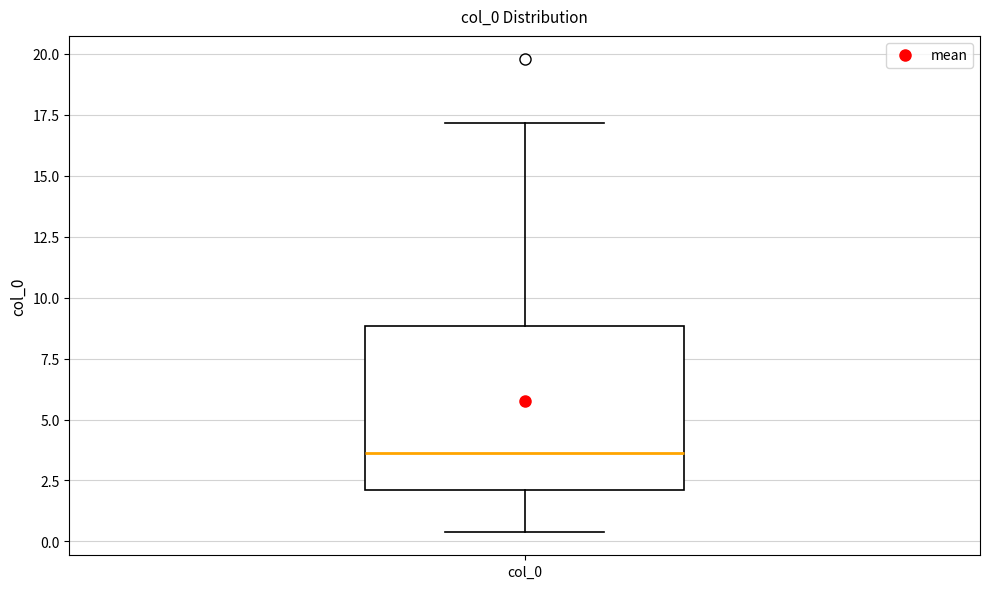

Read this box plot against the y-axis: the position of the median line, the range covered by the box, and the ends of both whiskers. The values are not printed on the chart, so give them approximately, as read against the axis.

median 3.5, box 2.0 to 9.0, whiskers 0.5 to 17.0